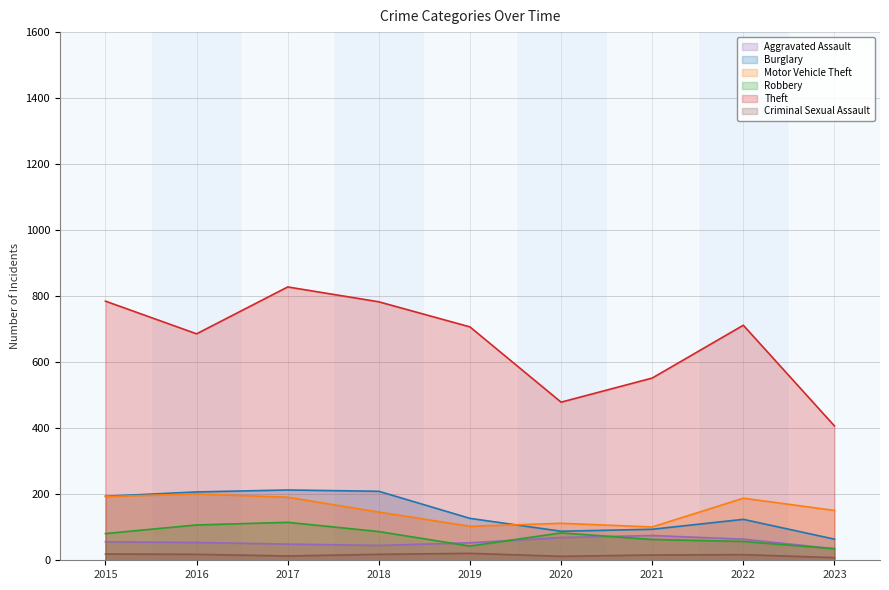

The Theft series shows 1071 at 2022. True or false?

False